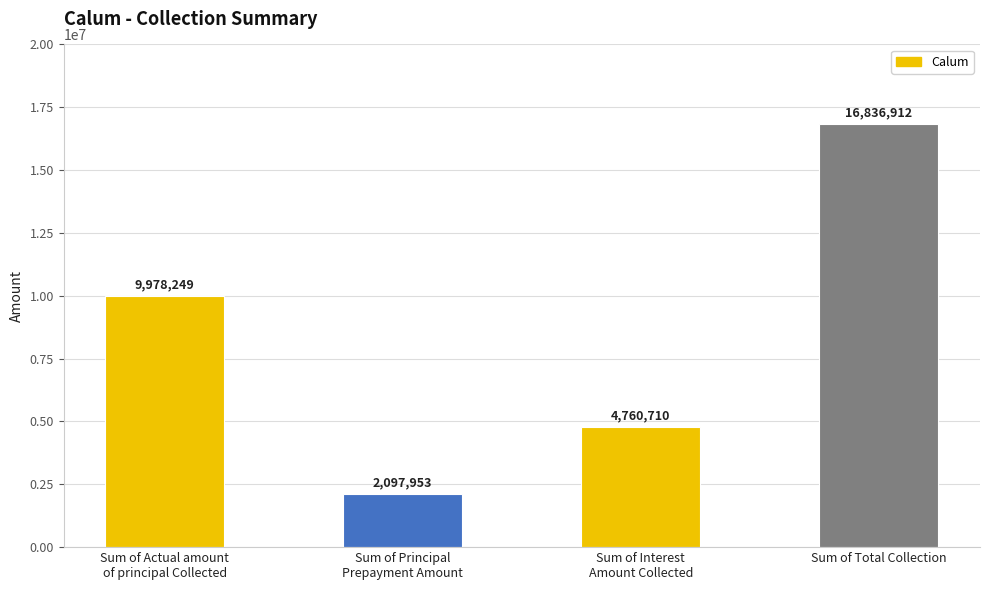

Are the bars horizontal?

No